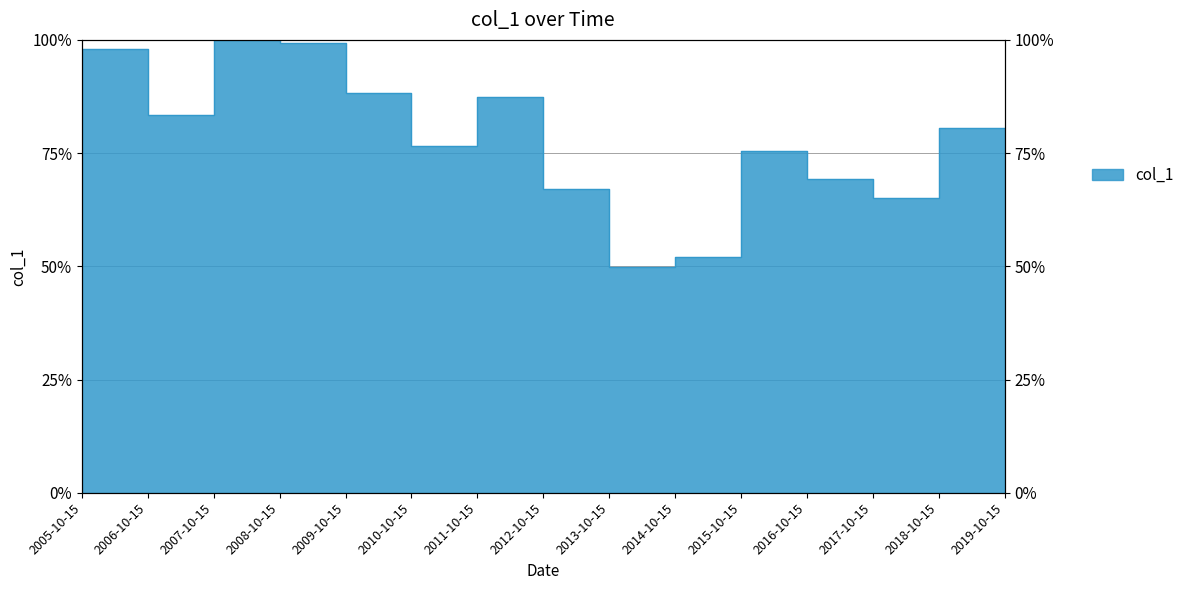

How many series are shown in this chart?

1